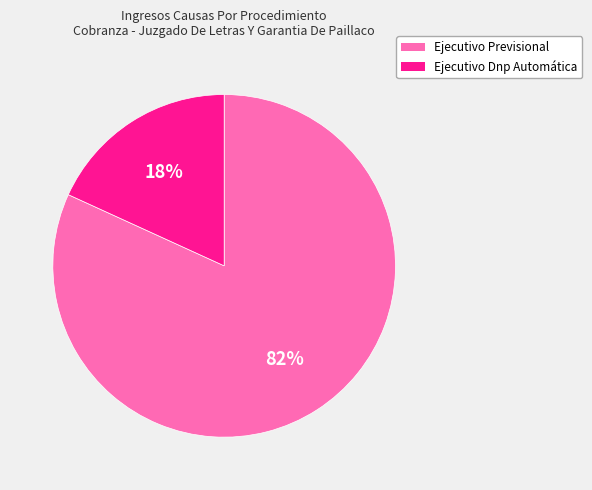

What percentage is the Ejecutivo Previsional slice, to the nearest percent?

82%